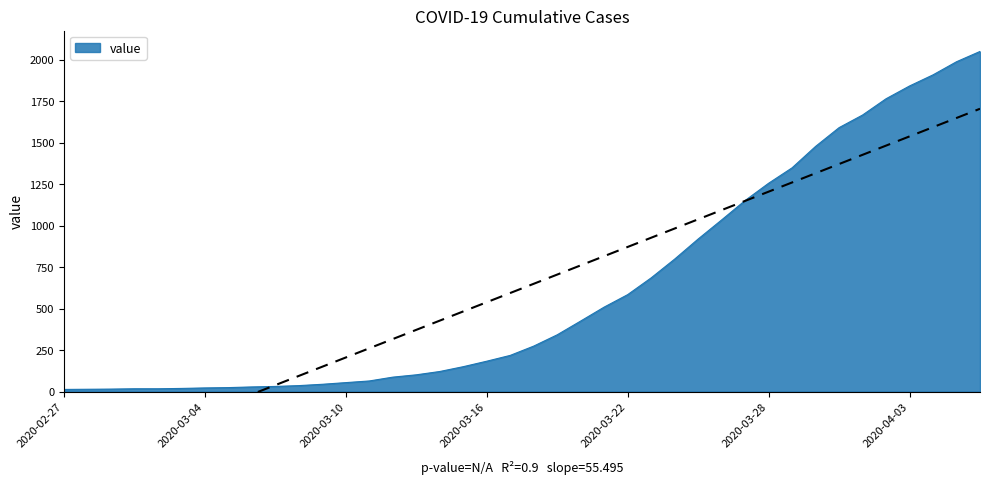

How many lines are shown in the chart?

1